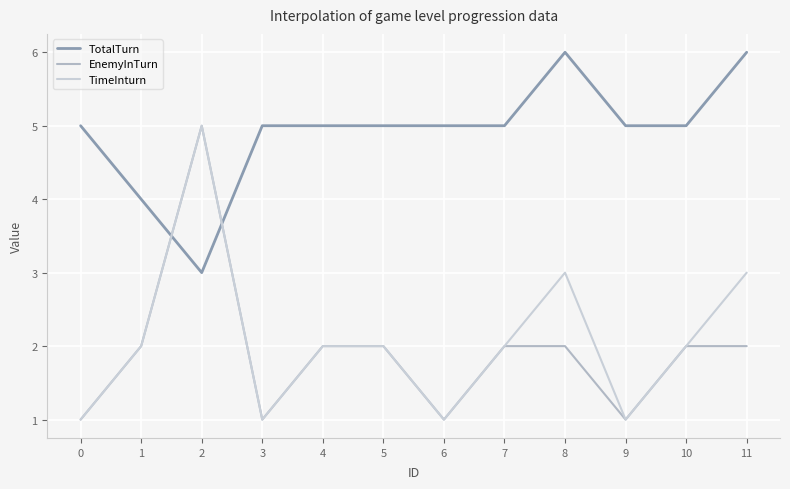

The value of EnemyInTurn at 6 is 1. True or false?

True